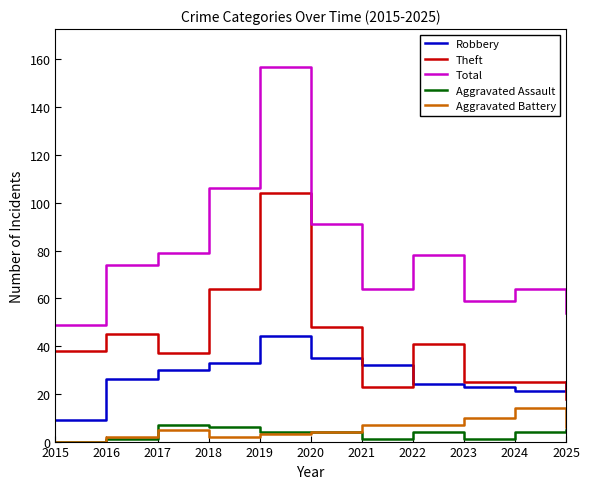

Where is the first local maximum for Total?

2019